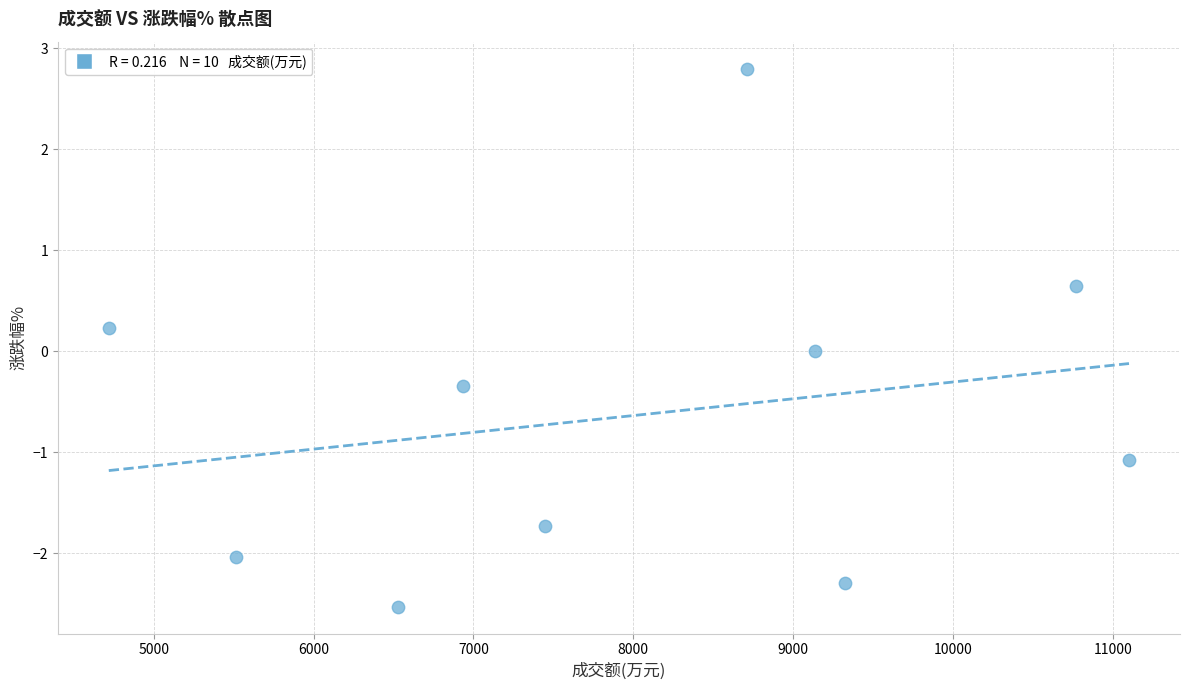

What is the average X value?

8019.2